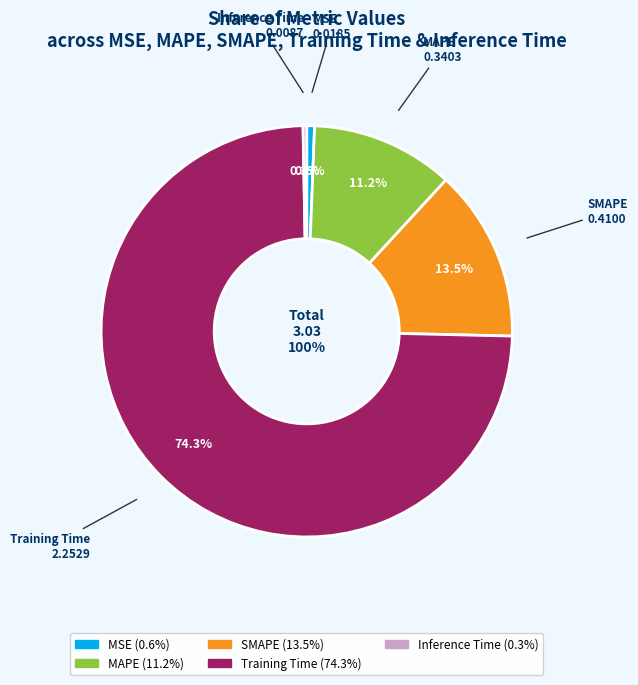

Which slice represents more than half of the pie?

Training Time